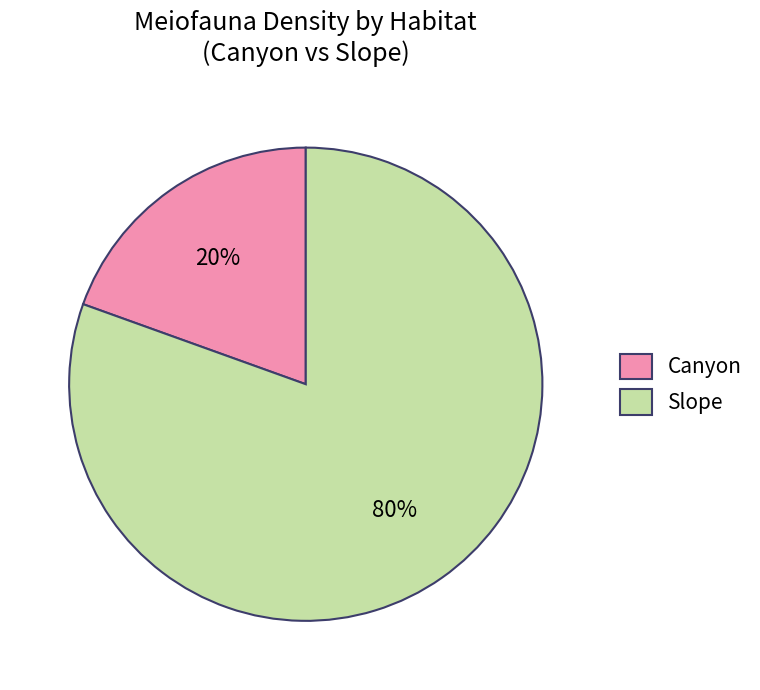

Which has a higher value, Canyon or Slope?

Slope